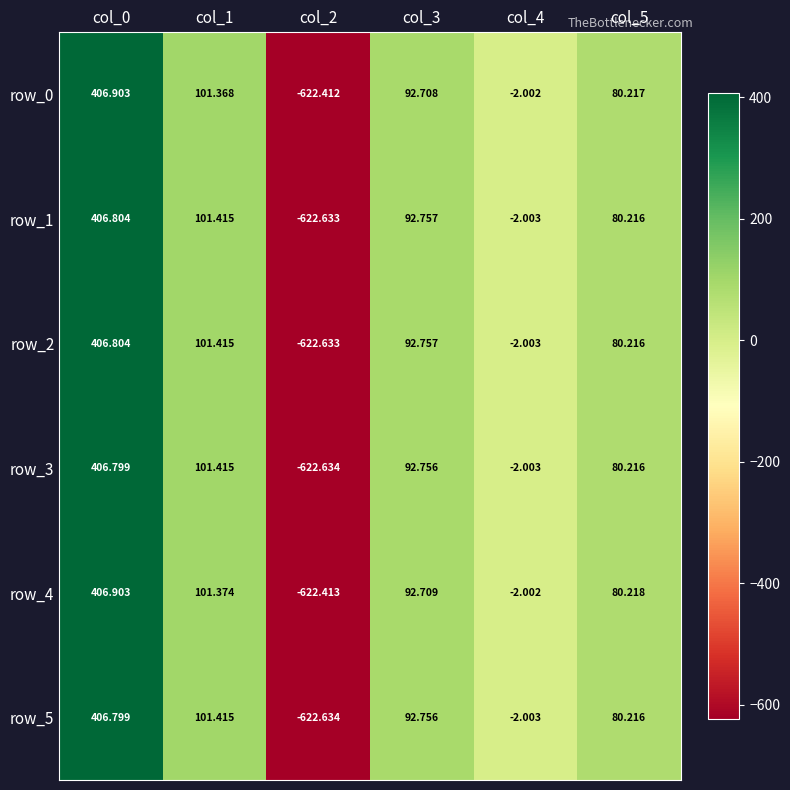

Reading left to right, transcribe all the data shown in this chart.

row_0: 406.9	101.4	-622.4	92.7	-2.0	80.2
row_1: 406.8	101.4	-622.6	92.8	-2.0	80.2
row_2: 406.8	101.4	-622.6	92.8	-2.0	80.2
row_3: 406.8	101.4	-622.6	92.8	-2.0	80.2
row_4: 406.9	101.4	-622.4	92.7	-2.0	80.2
row_5: 406.8	101.4	-622.6	92.8	-2.0	80.2